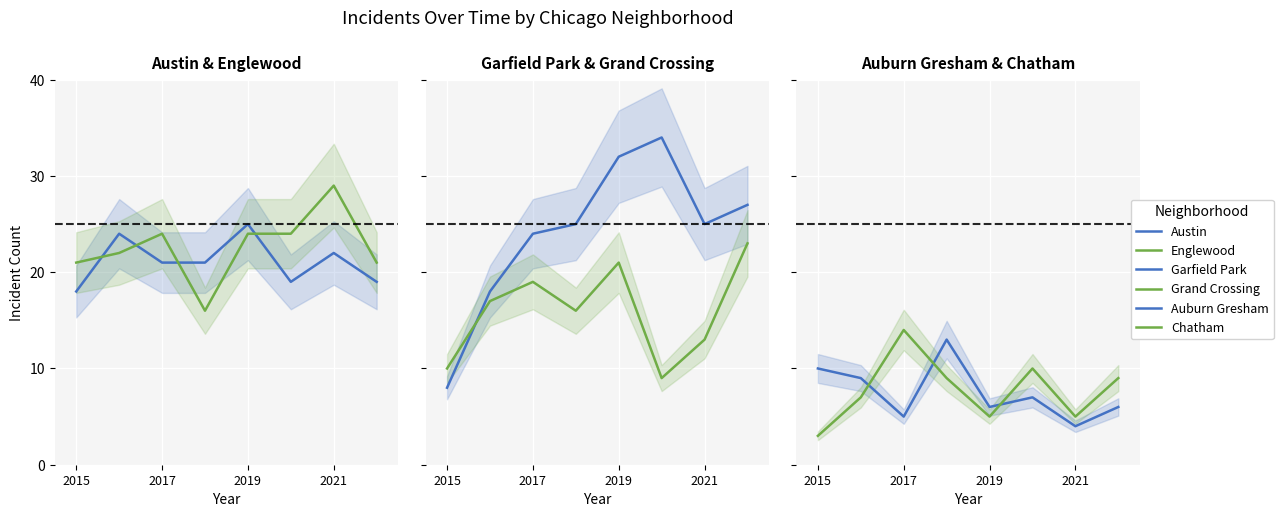

What is the label of the 8th point from the right?

2015